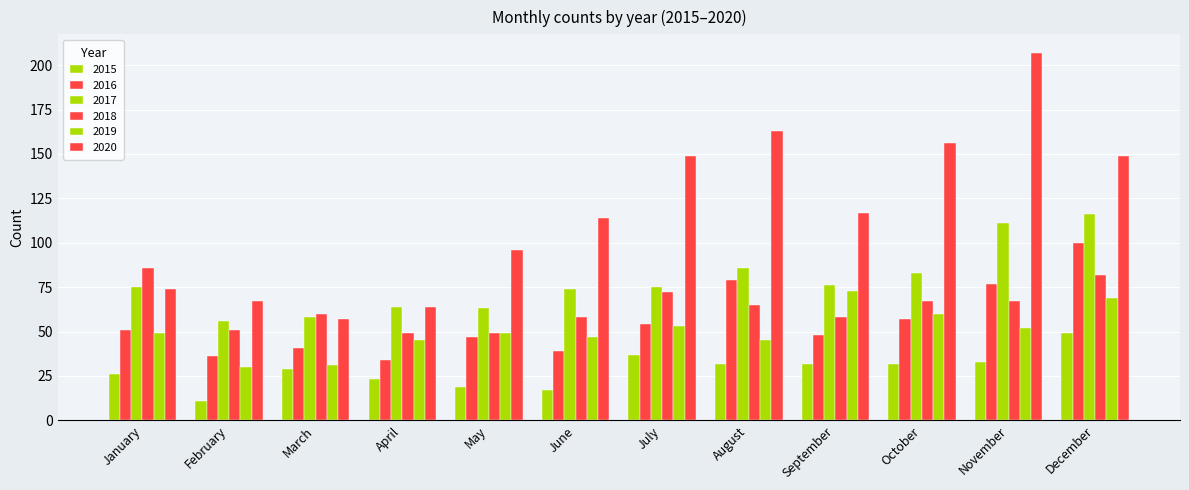

Between May and September, which is larger?

September